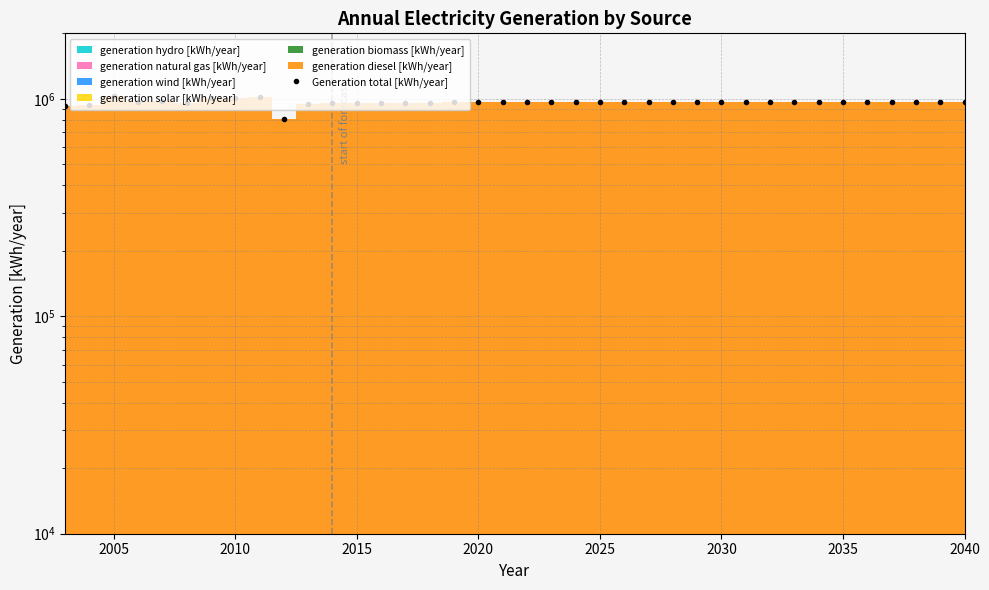

Between 2025 and 27, which is larger?

27